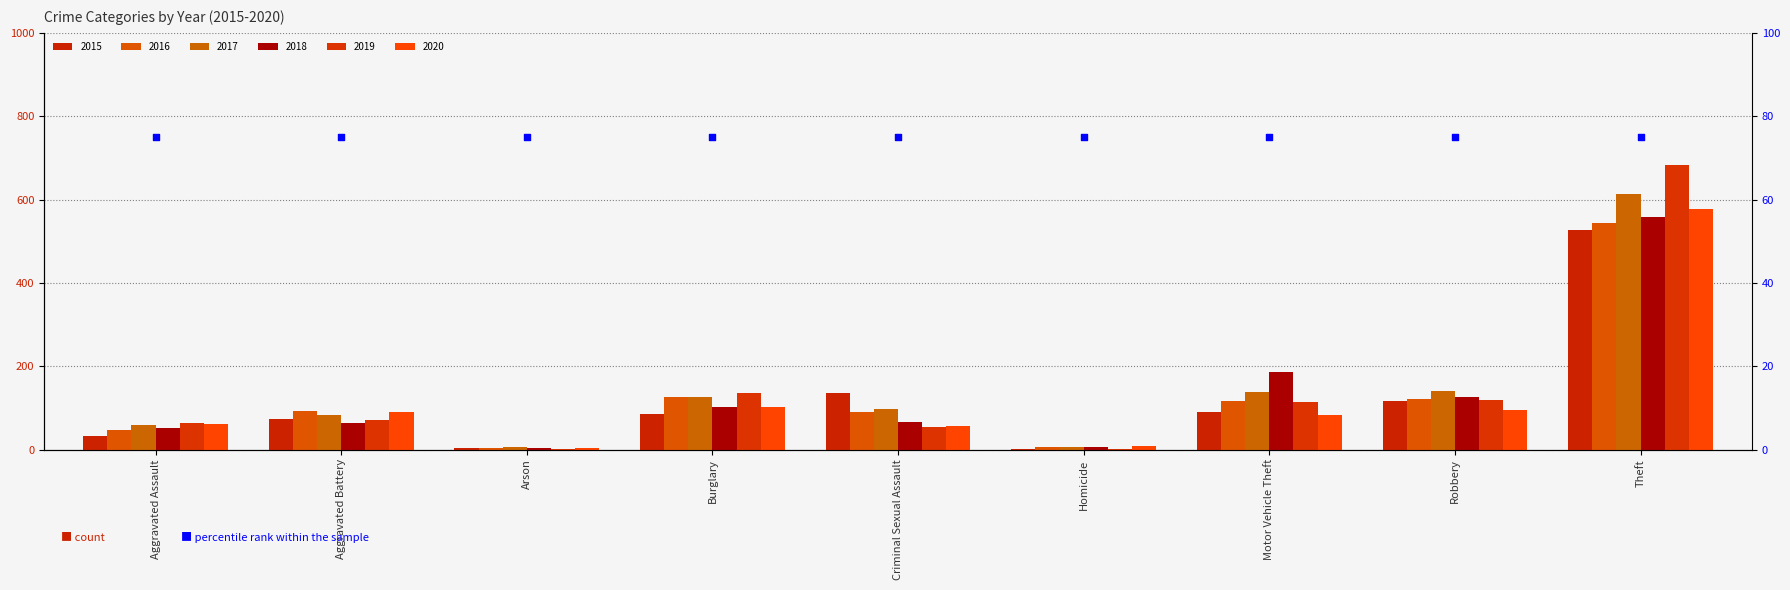

Which series has the largest total across all categories?

2017